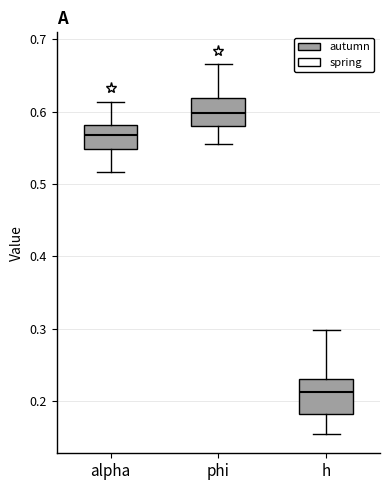

Reading left to right, transcribe this box plot: for each box, give where its median line is, the range the box spans, and where its two whiskers end, as read against the y-axis. The values are not printed on the chart, so give them approximately, as read against the axis.

alpha: median 0.57, box 0.55 to 0.58, whiskers 0.52 to 0.61
phi: median 0.60, box 0.58 to 0.62, whiskers 0.55 to 0.67
h: median 0.21, box 0.18 to 0.23, whiskers 0.15 to 0.30